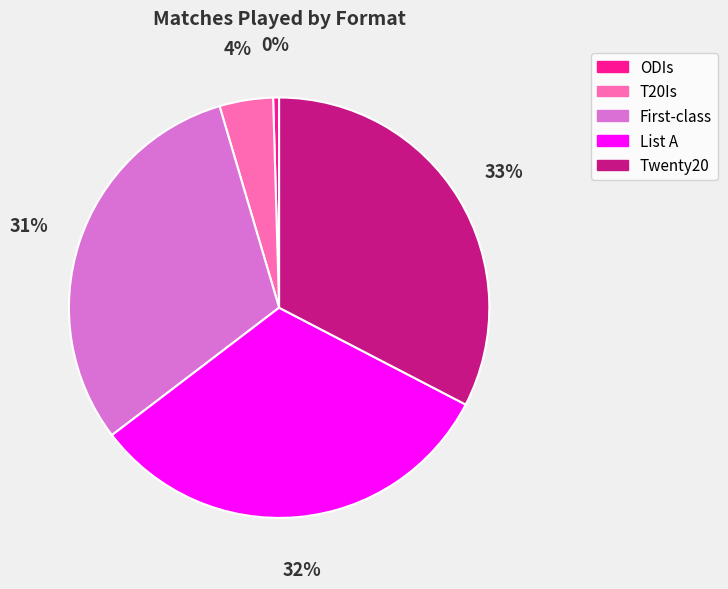

Is there a majority slice in this chart?

No